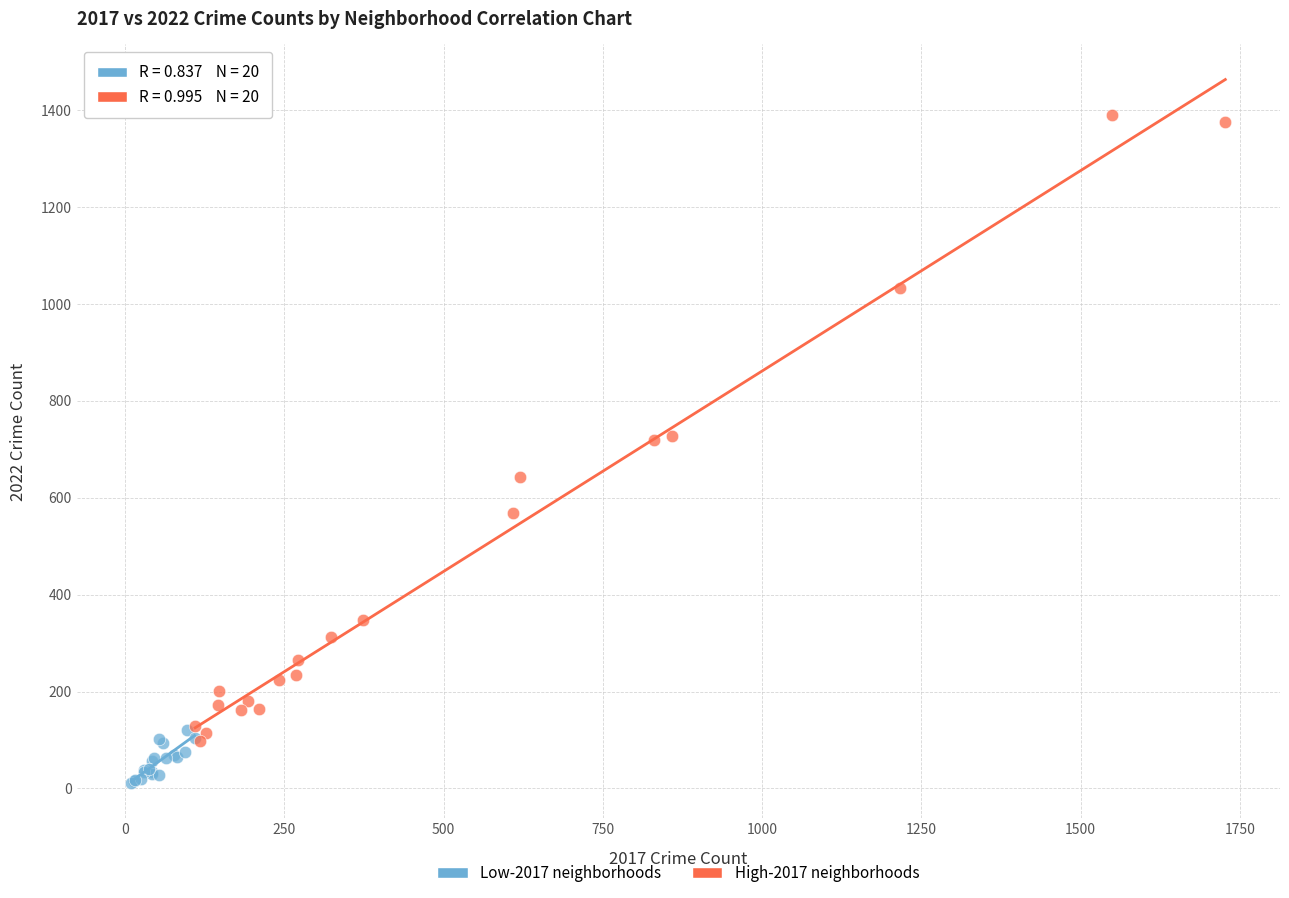

Which series contains the highest Y value?

High-2017 neighborhoods